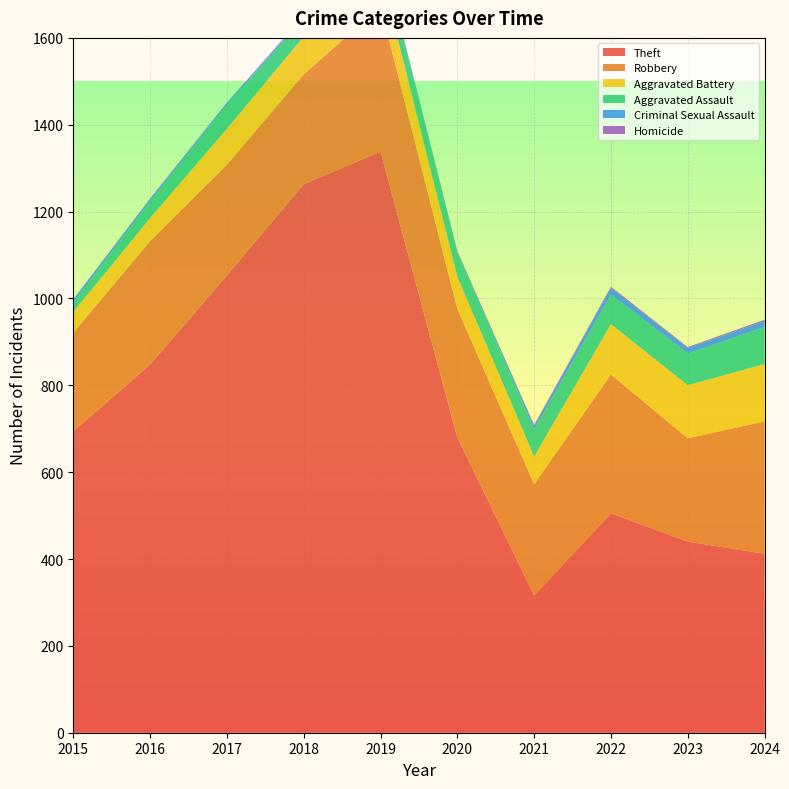

Reading right to left, what are all the values shown in this chart?

Theft: 412	440	505	316	680	1338	1263	1053	848	694
Robbery: 305	238	320	256	296	335	253	255	284	227
Aggravated Battery: 132	122	116	64	74	83	87	83	53	48
Aggravated Assault: 85	73	68	62	57	52	42	55	39	22
Criminal Sexual Assault: 14	13	15	9	0	4	5	4	5	7
Homicide: 3	2	3	2	2	1	1	1	1	0